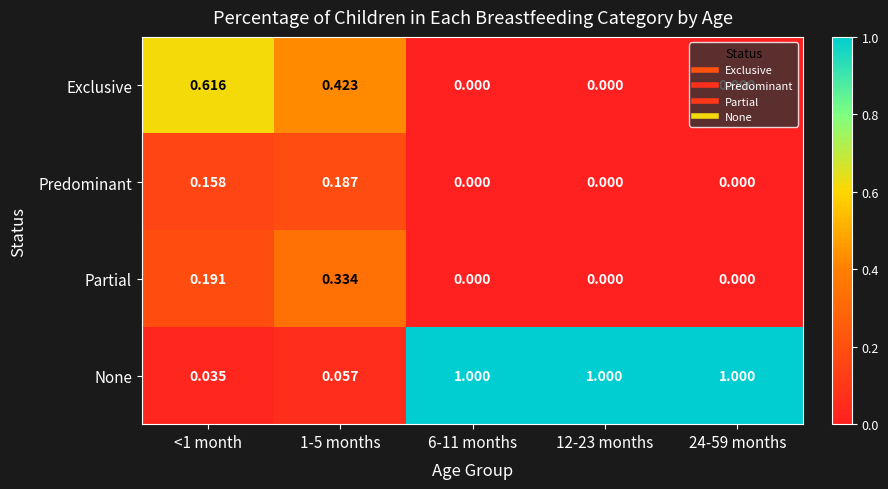

Which series has the largest total across all categories?

None